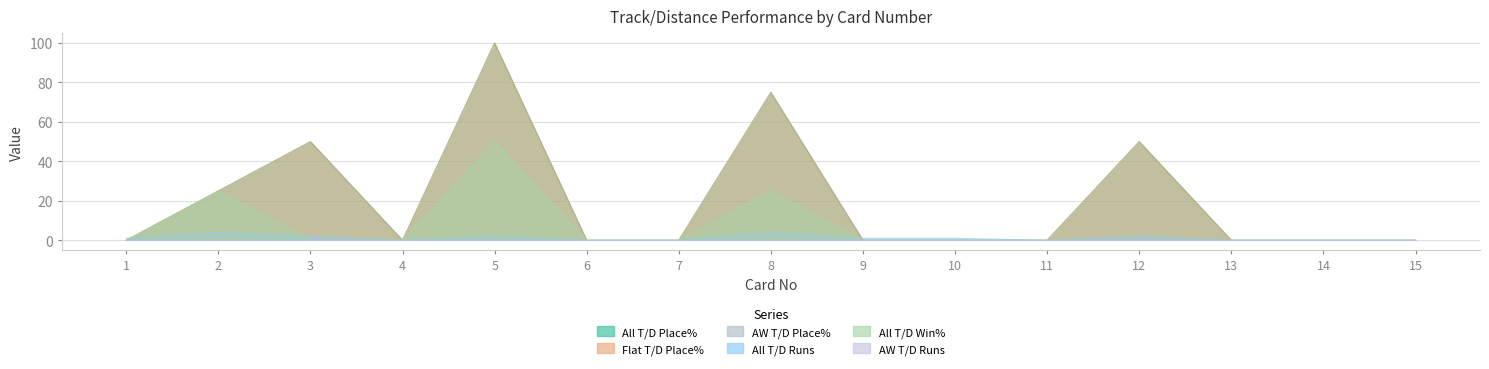

Which series changed the most between 2 and 7?

All T/D Place%